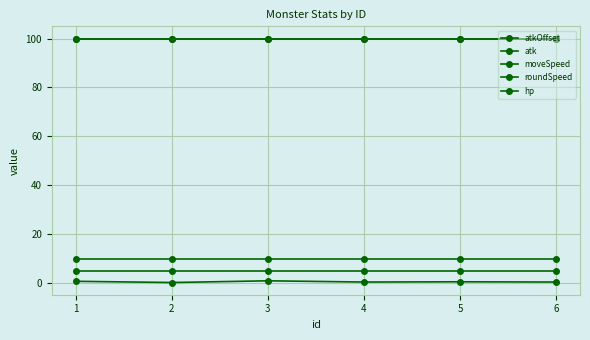

What is the greatest value displayed?

100.0